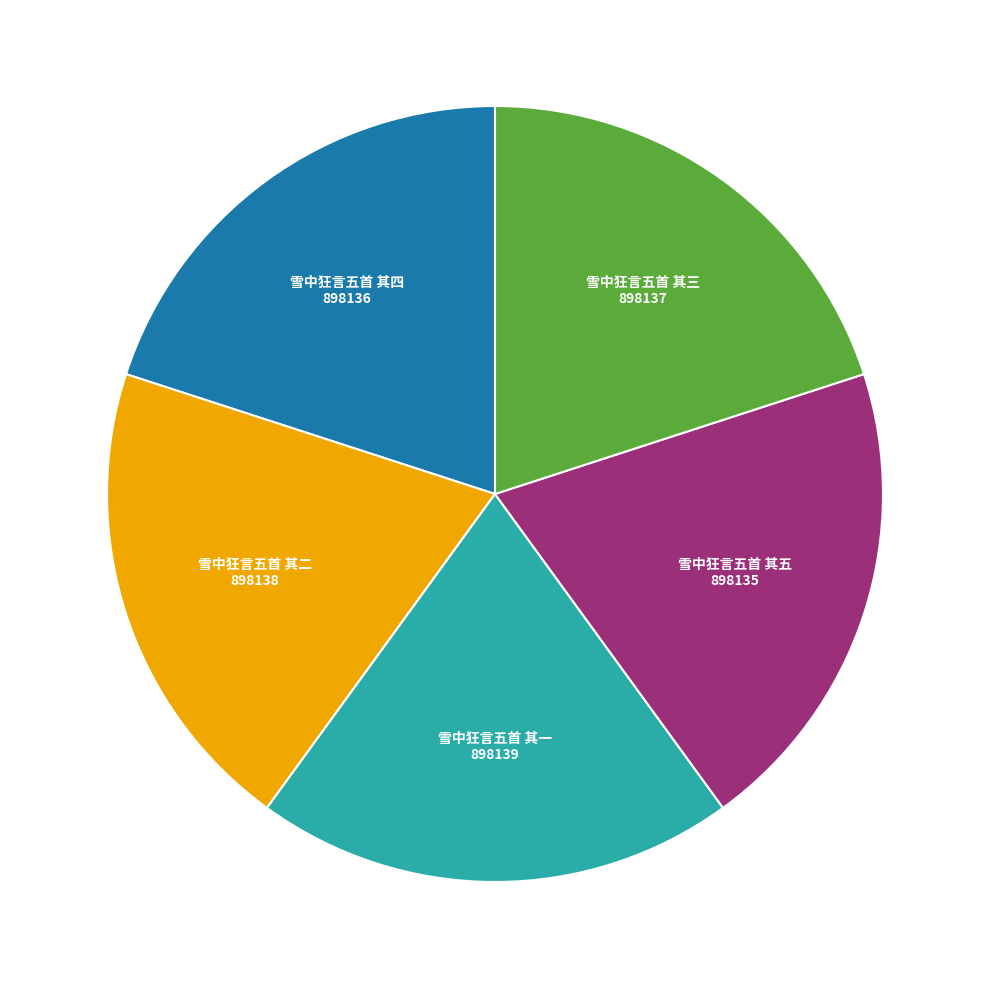

How many slices are in this pie chart?

5